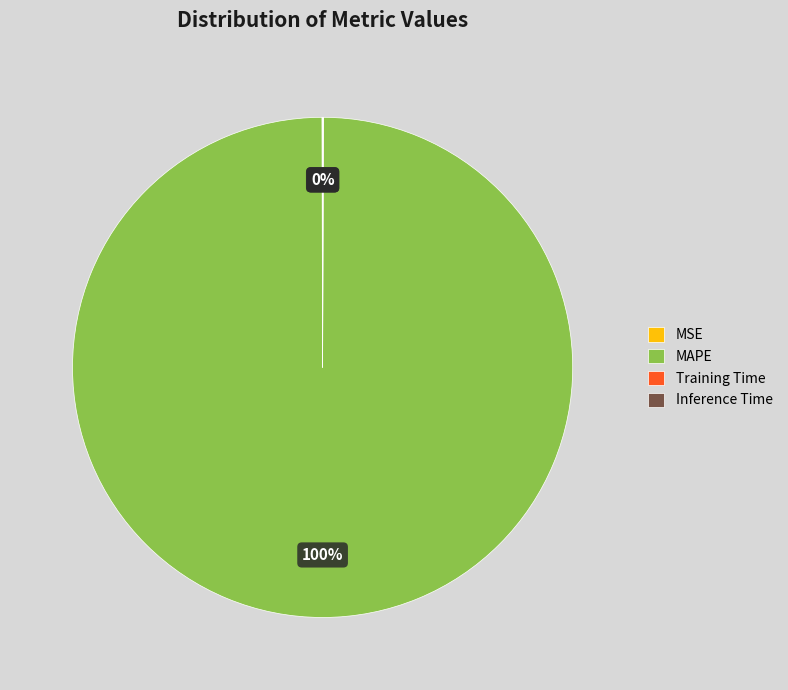

To the nearest percent, what portion does MAPE represent?

100%